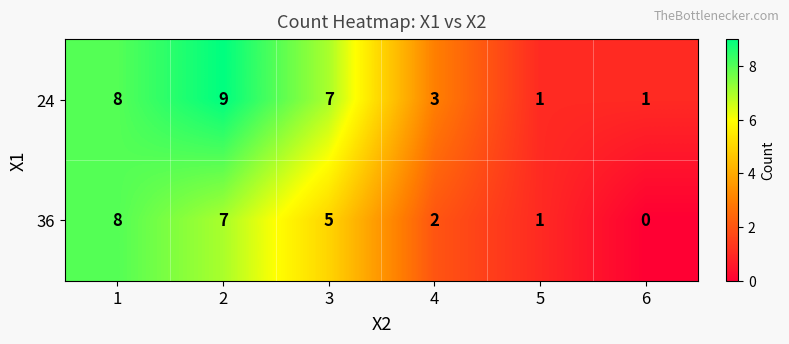

Rank the series by their average value, from lowest to highest.

36, 24